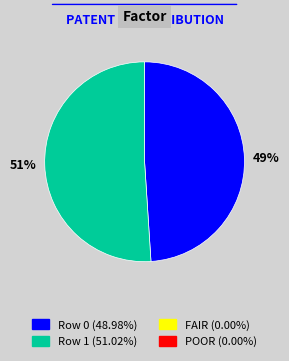

Rank the categories by value from lowest to highest.

49%, 51%